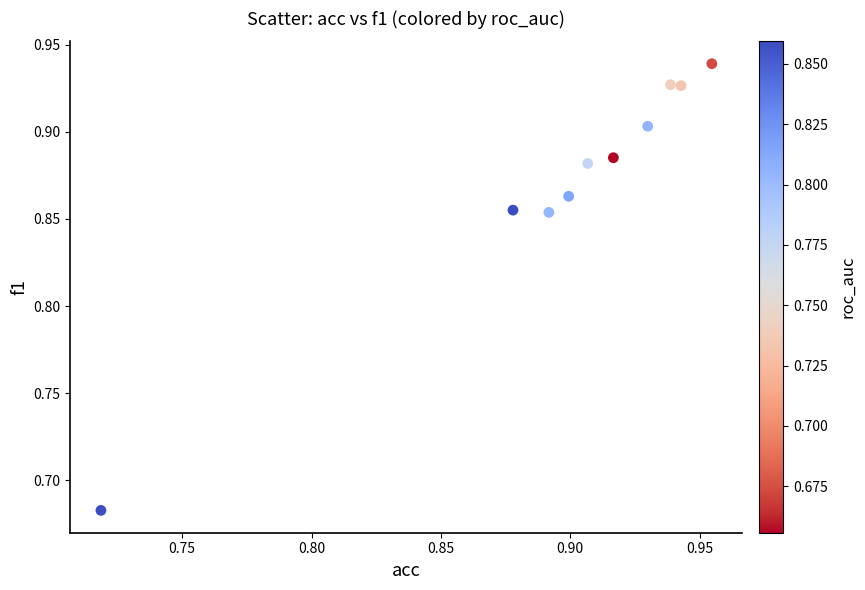

What is the range of Y values (max minus min)?

0.3